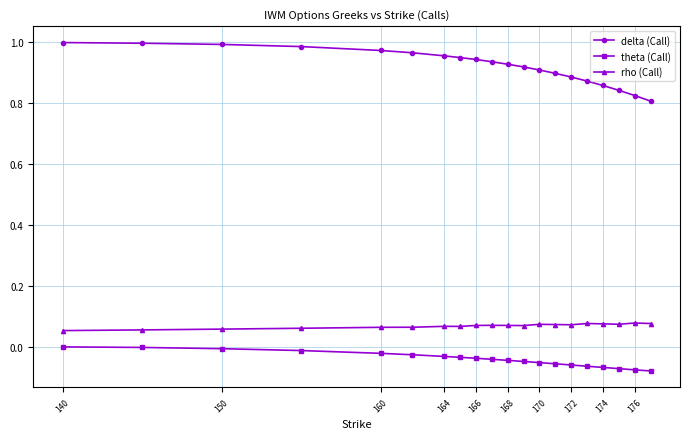

List the series in order of their peak value, lowest first.

theta (Call), rho (Call), delta (Call)